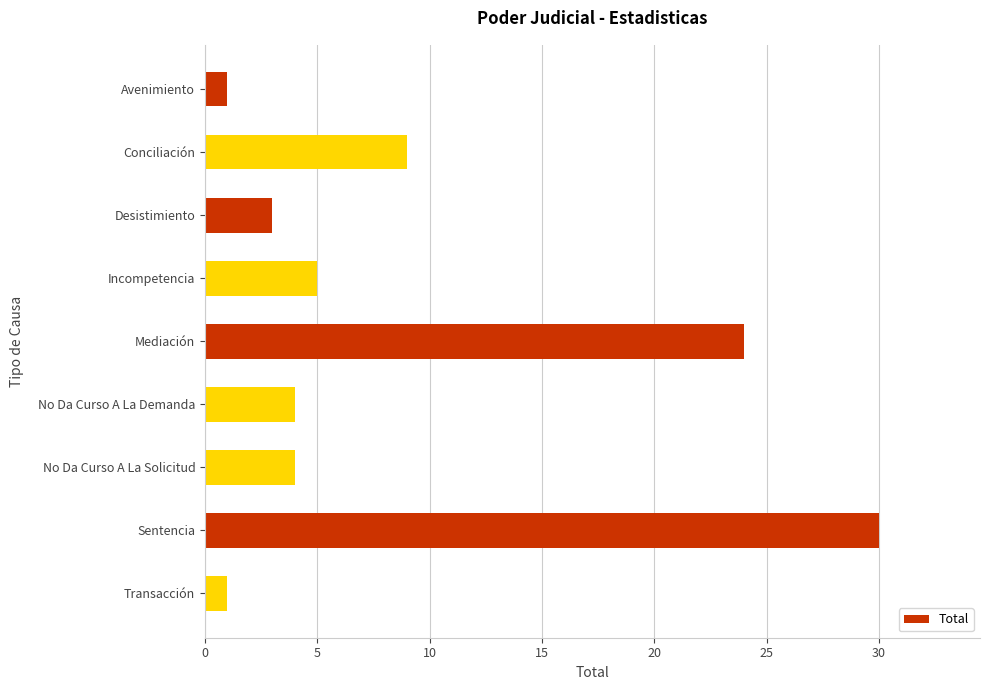

The value at No Da Curso A La Demanda is 4. True or false?

True